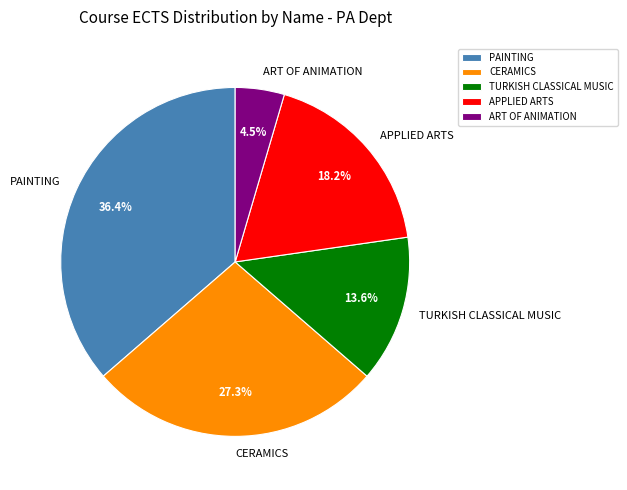

Does any single category account for the majority?

No